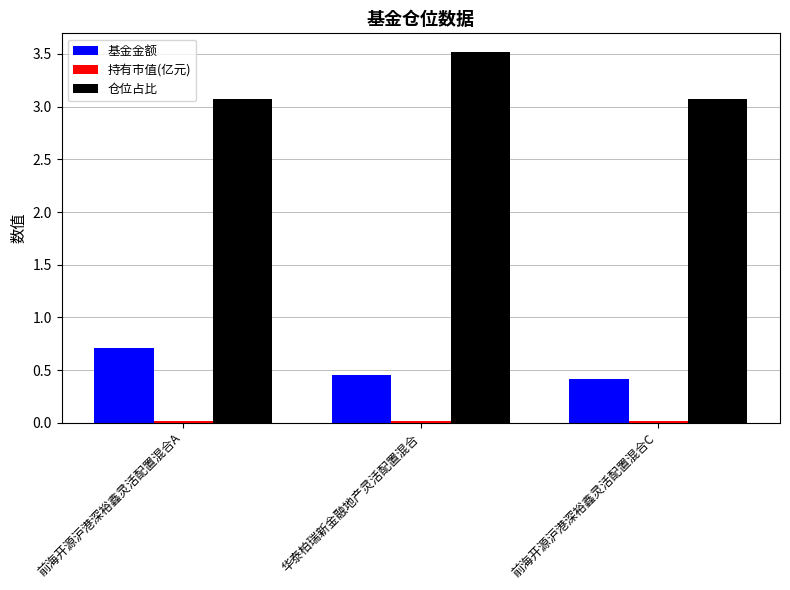

What is the maximum value shown in the chart?

3.5